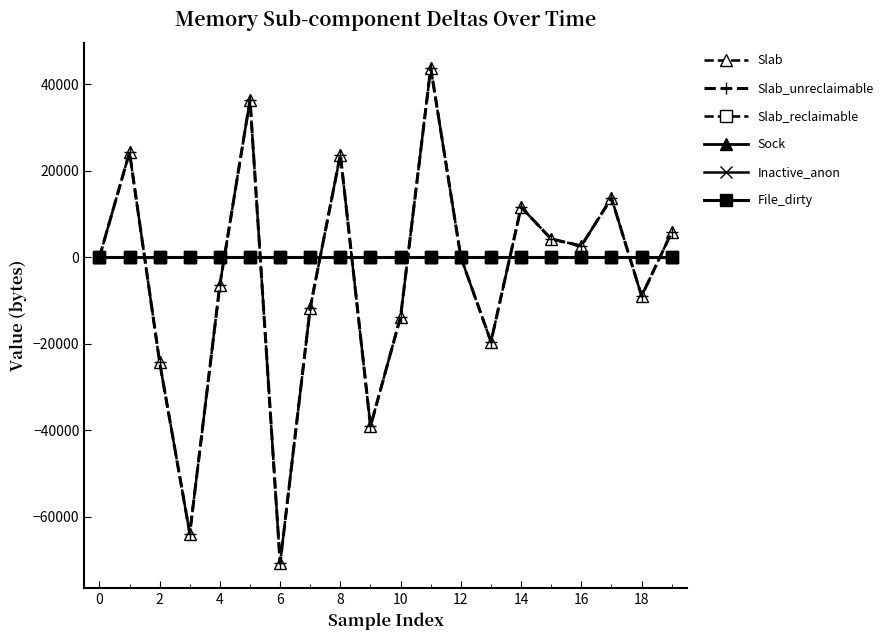

Is this an area chart (filled region under the line)?

No